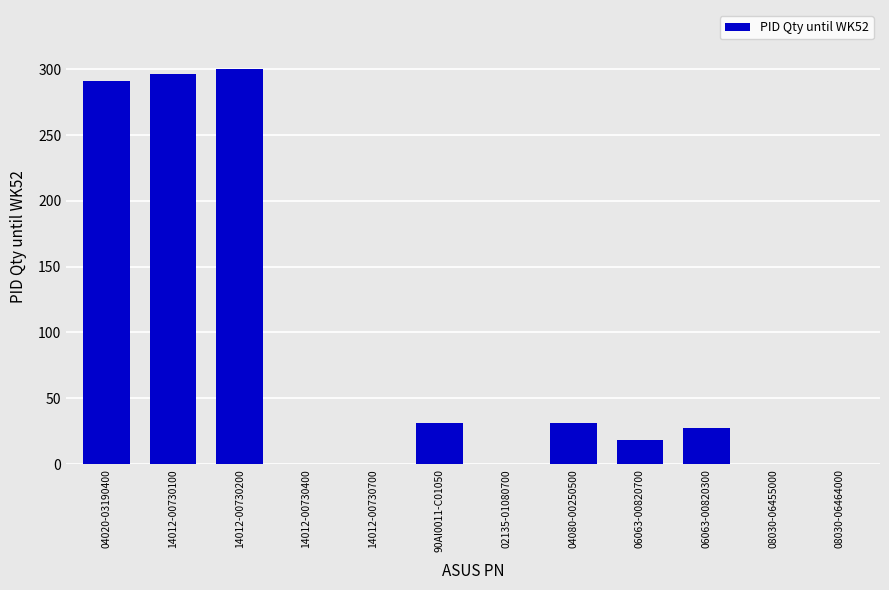

What is the greatest value displayed?

300